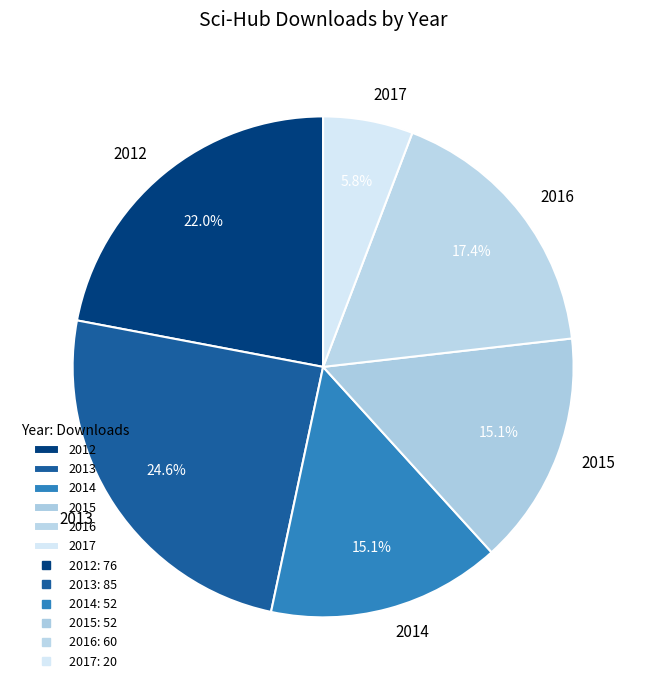

What is the largest slice in the pie chart?

2013